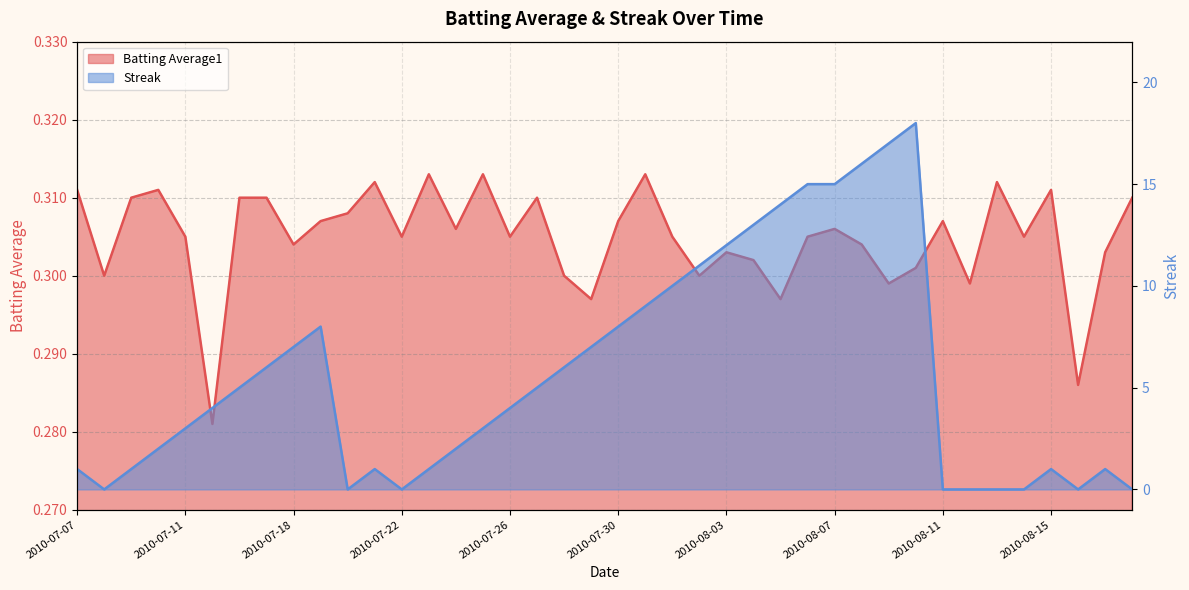

Where is the first local maximum for Streak?

2010-07-19